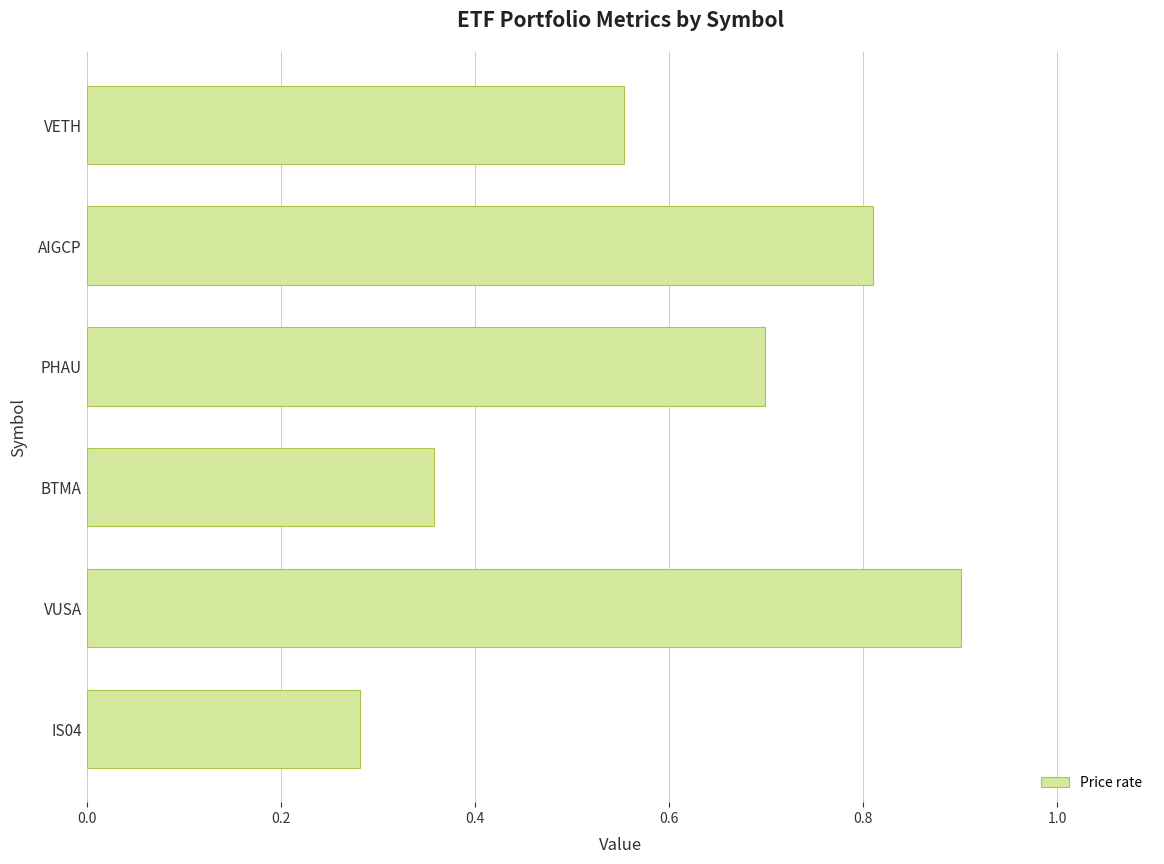

The chart shows a value of 0.2 at VETH. True or false?

False